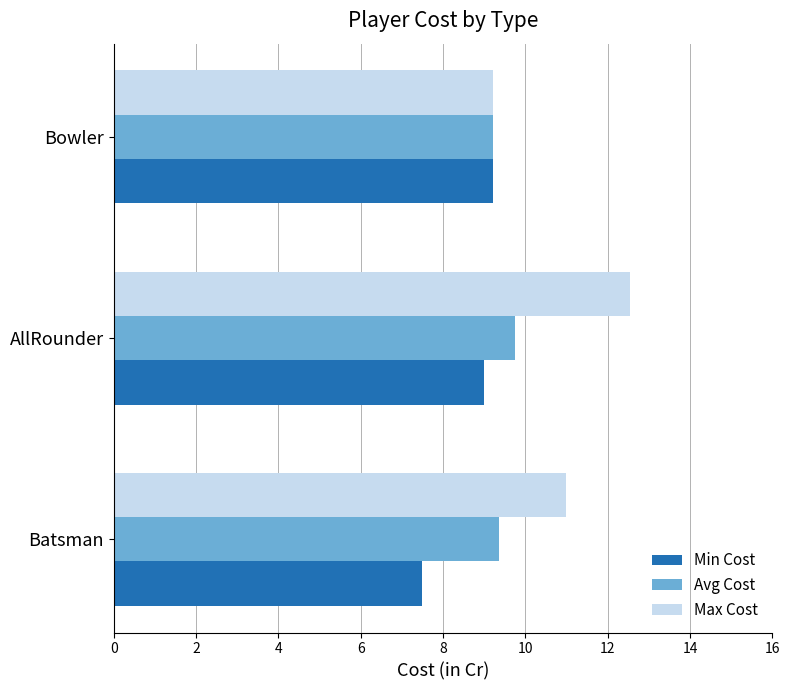

Between Batsman and AllRounder, which series saw the biggest shift?

Max Cost